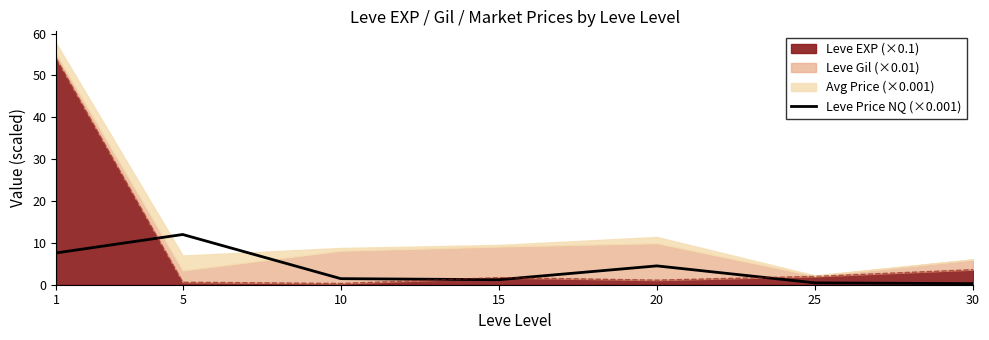

Reading left to right, list all the values displayed in this chart.

7.6	12.0	1.5	1.2	4.5	0.4	0.3